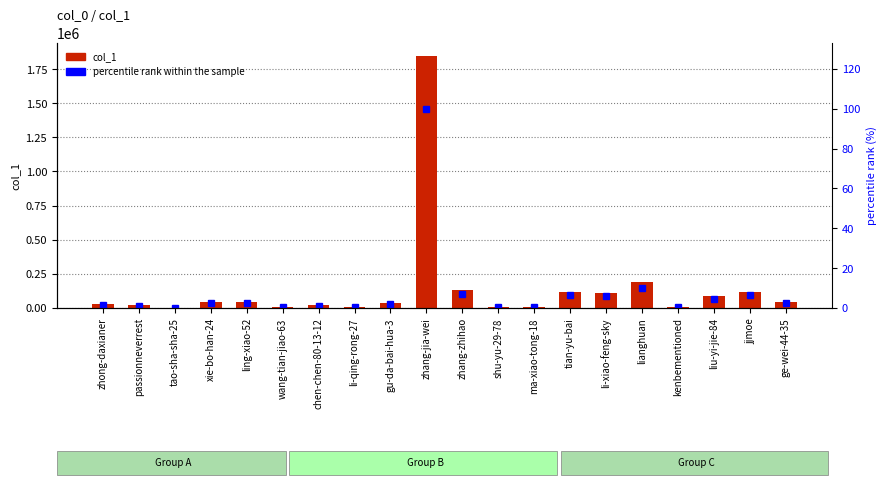

What is the average value of the percentile rank within the sample series?

7.8